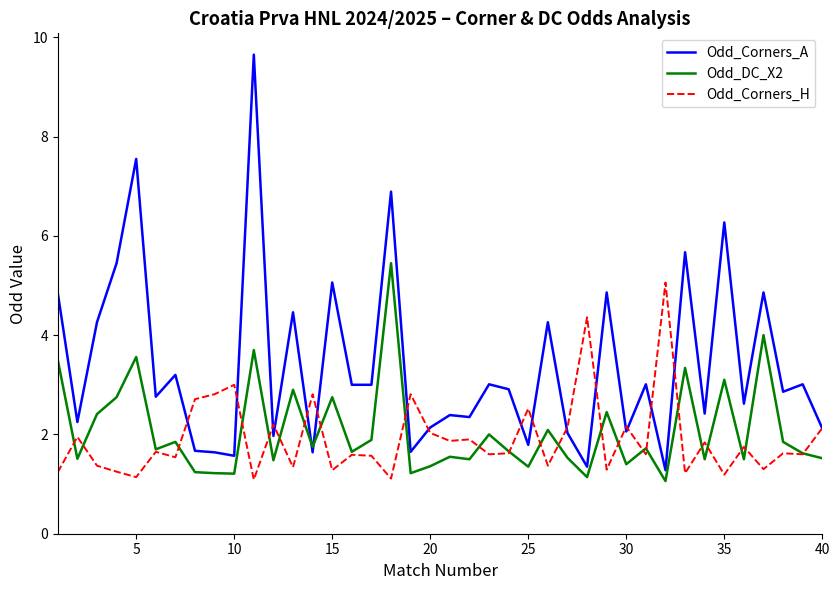

Which series has the largest range (max minus min)?

Odd_Corners_A